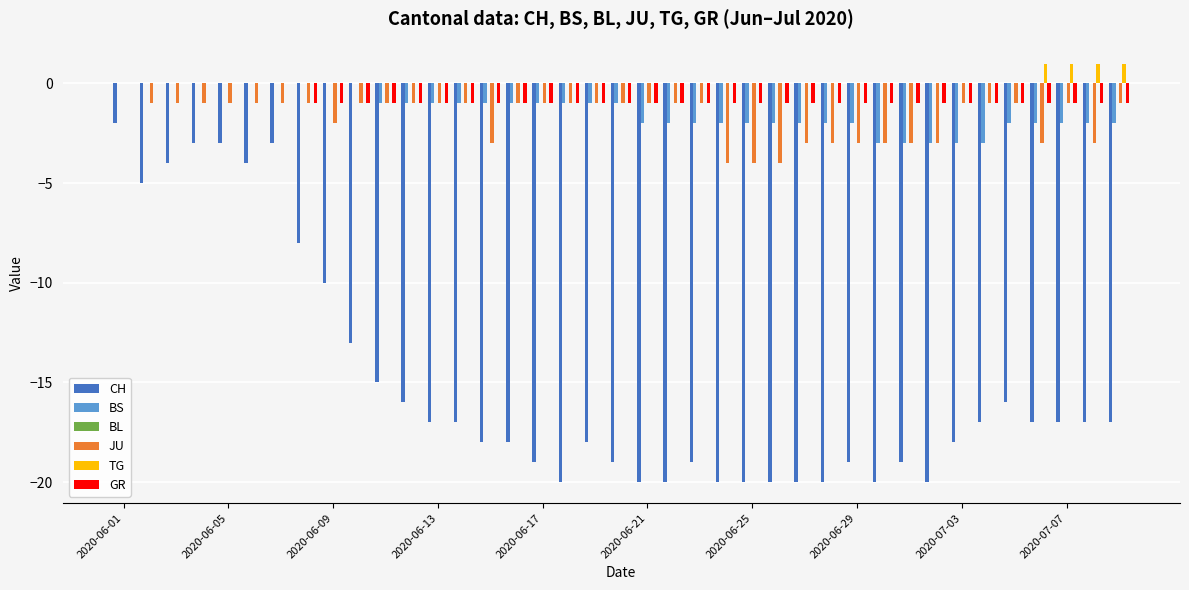

How many groups of bars are there?

39